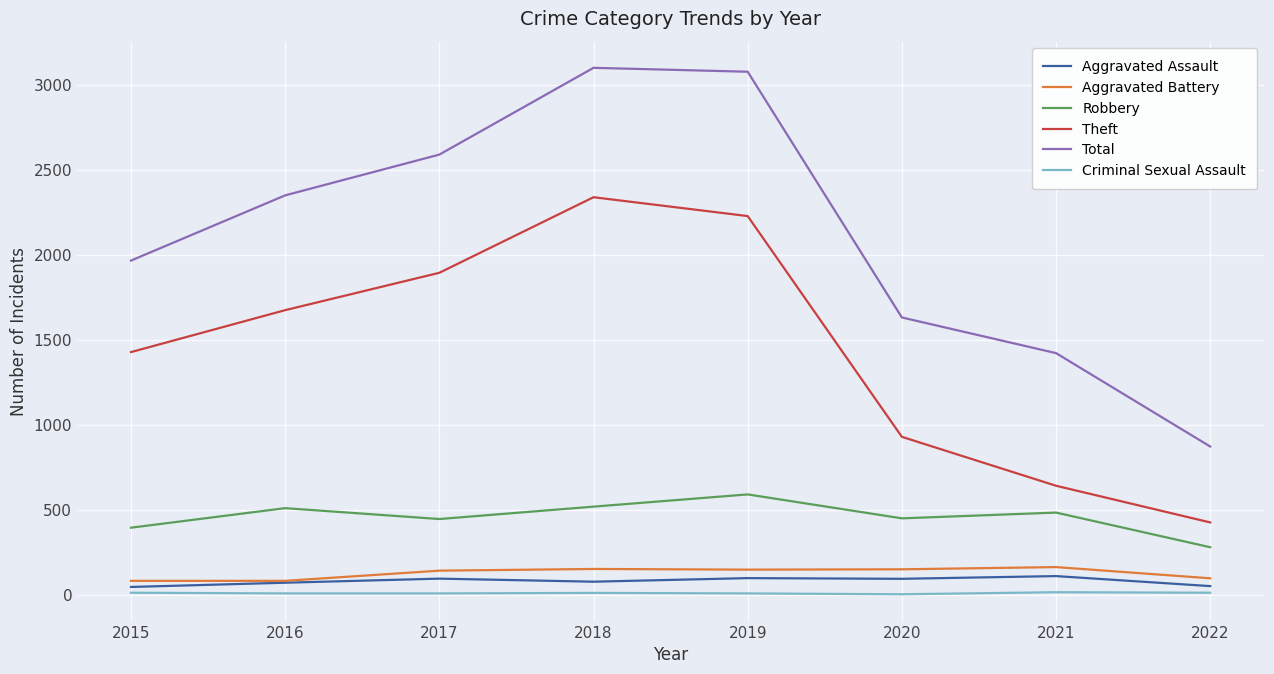

Is it true that Criminal Sexual Assault equals 8 at 2016?

True